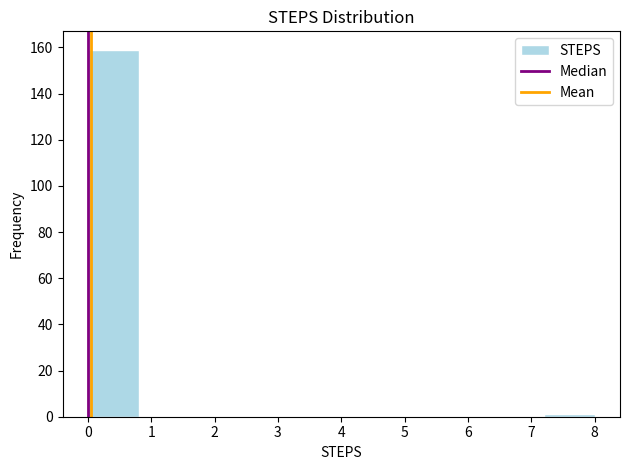

How tall is the bar that spans 0.0 to 0.8 on the x-axis? The values are not printed on the chart, so give them approximately, as read against the axis.

160